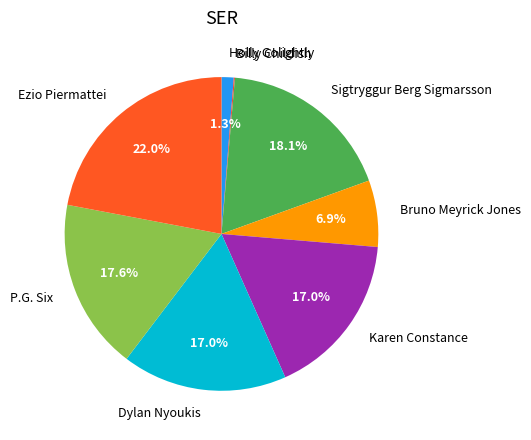

To the nearest percent, what is the difference between the largest and smallest slice percentages?

22%